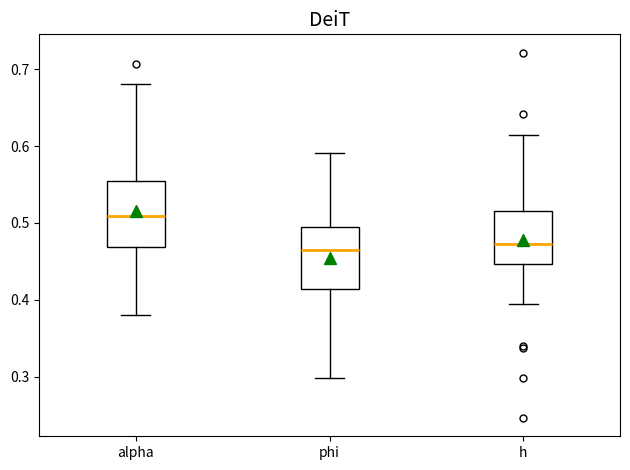

Reading left to right, transcribe this box plot: for each box, give where its median line is, the range the box spans, and where its two whiskers end, as read against the y-axis. The values are not printed on the chart, so give them approximately, as read against the axis.

alpha: median 0.51, box 0.47 to 0.55, whiskers 0.38 to 0.68
phi: median 0.46, box 0.41 to 0.49, whiskers 0.30 to 0.59
h: median 0.47, box 0.45 to 0.52, whiskers 0.40 to 0.61